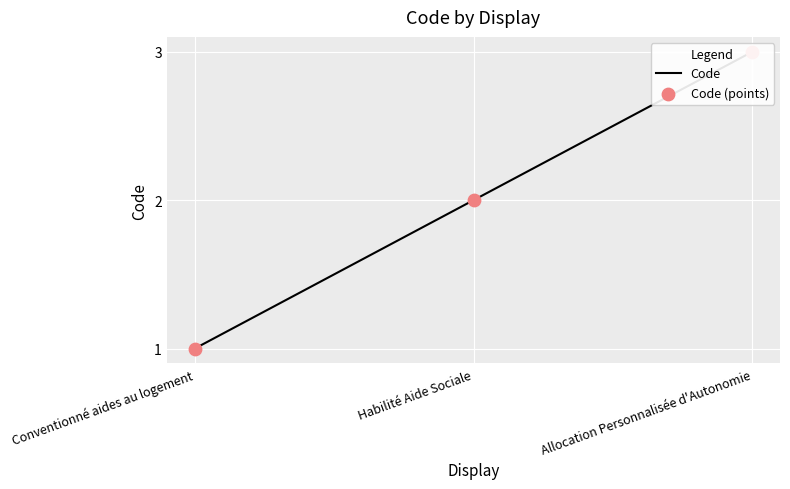

What are all the series names shown in the legend?

Code, Code (points)